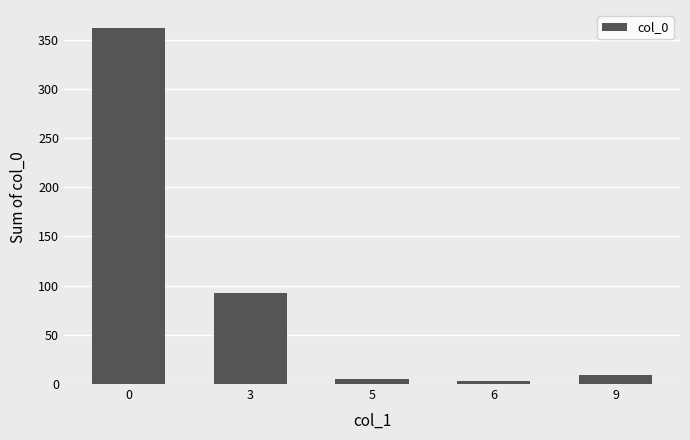

The chart shows a value of 162 at 0. True or false?

False